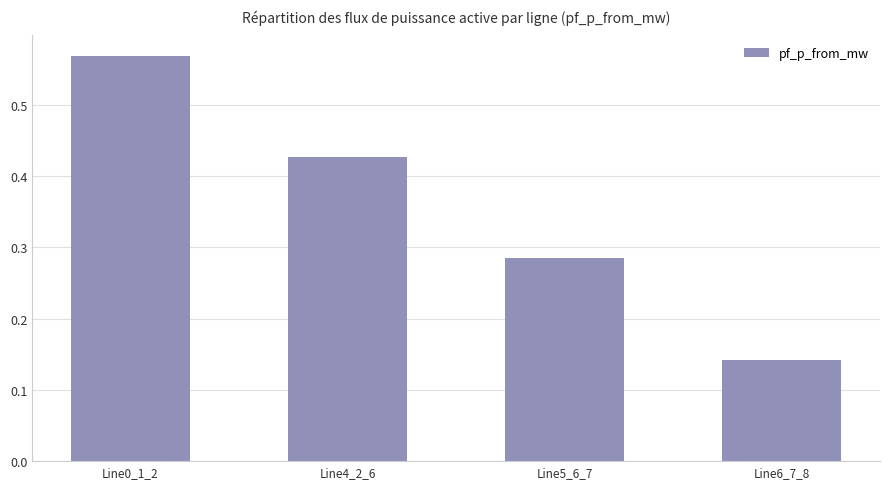

At which category does the chart reach its minimum across all series?

Line6_7_8